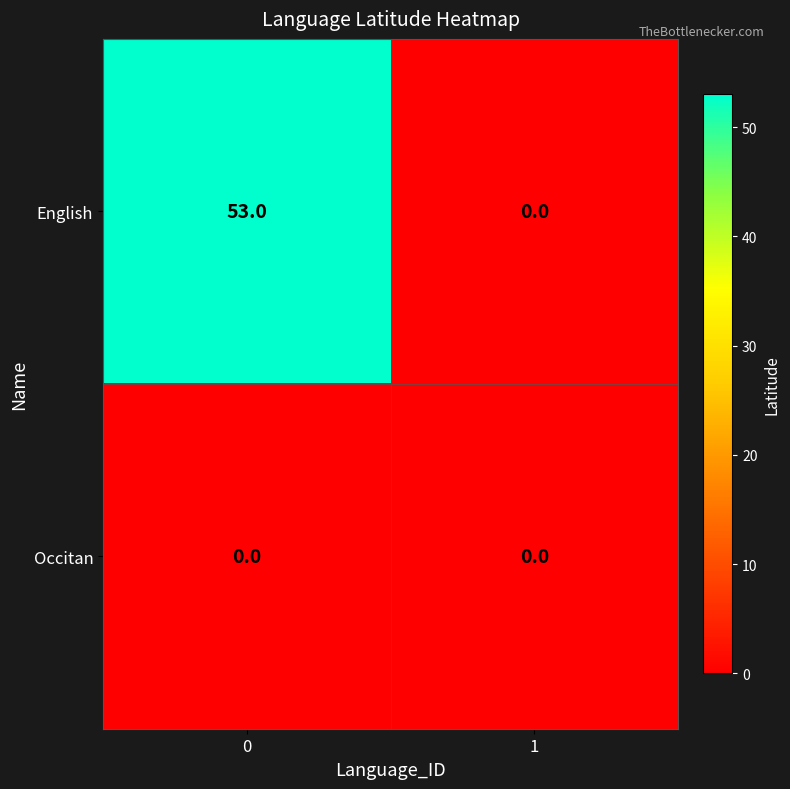

What is the total value across all series at 0?

53